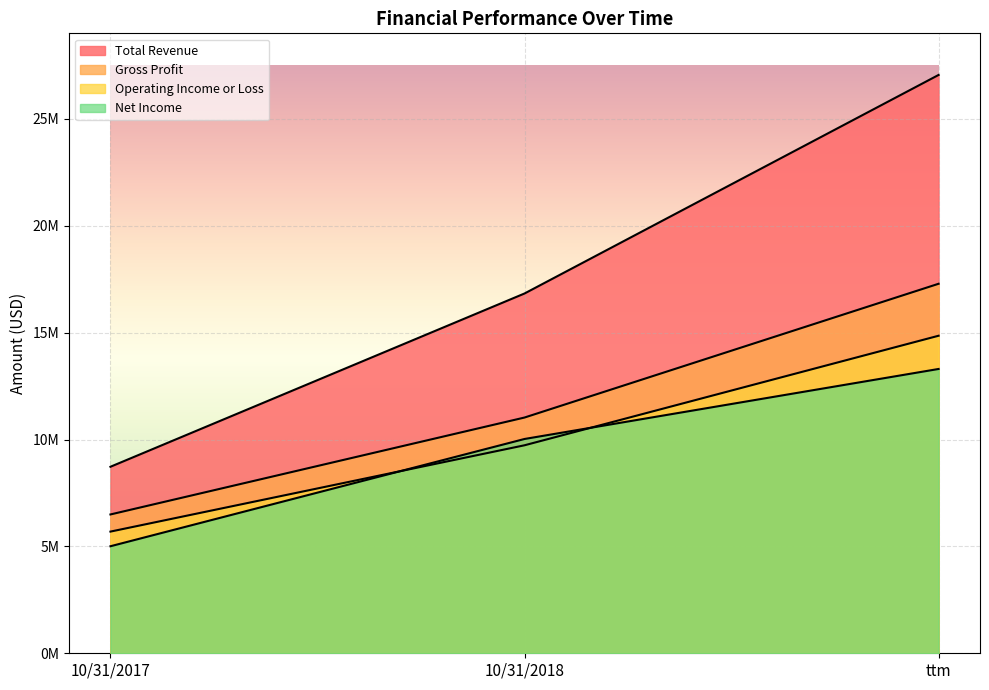

What is the total value across all series at 10/31/2017?

25917036